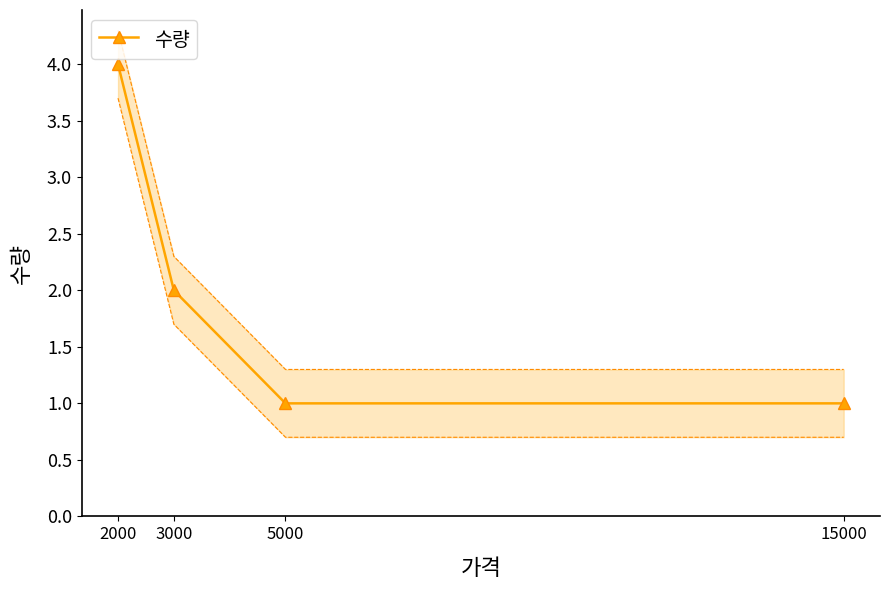

How many distinct data groups are displayed?

1